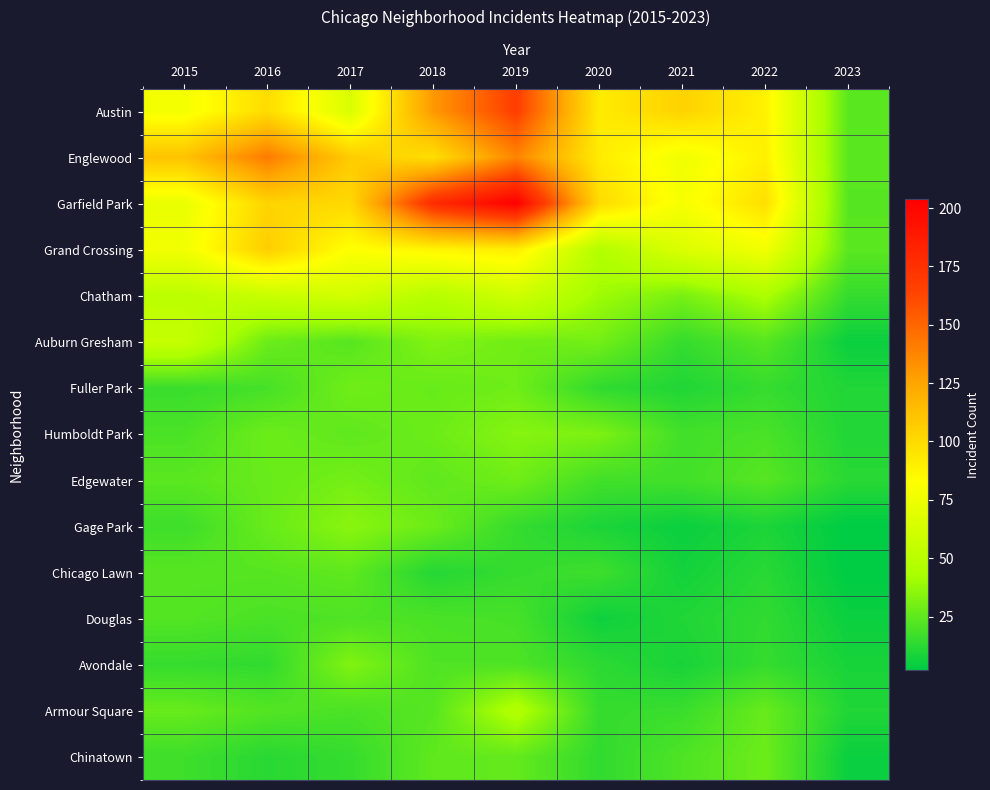

Which series has the largest total across all categories?

Garfield Park